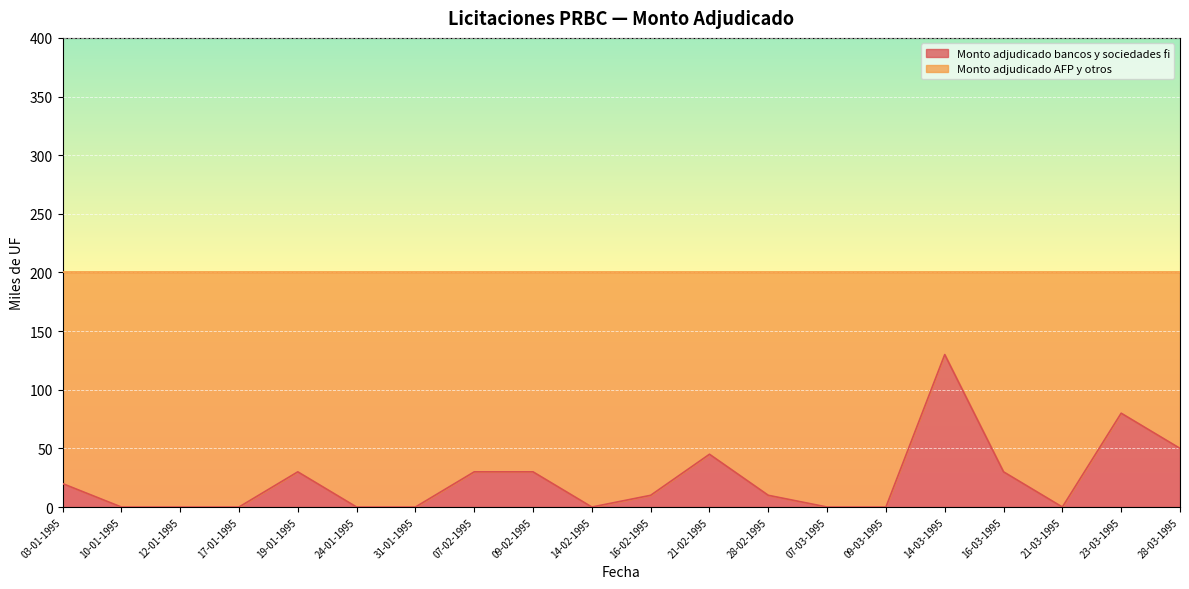

At which category does the data reach its first local peak?

19-01-1995